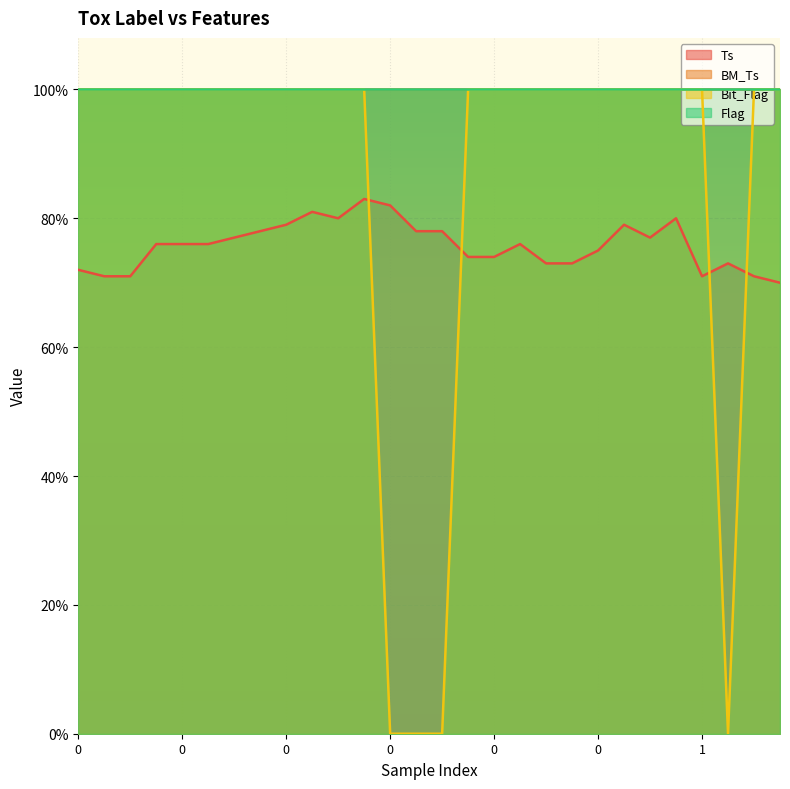

True or false: Ts has more than 2 interior local peaks.

True